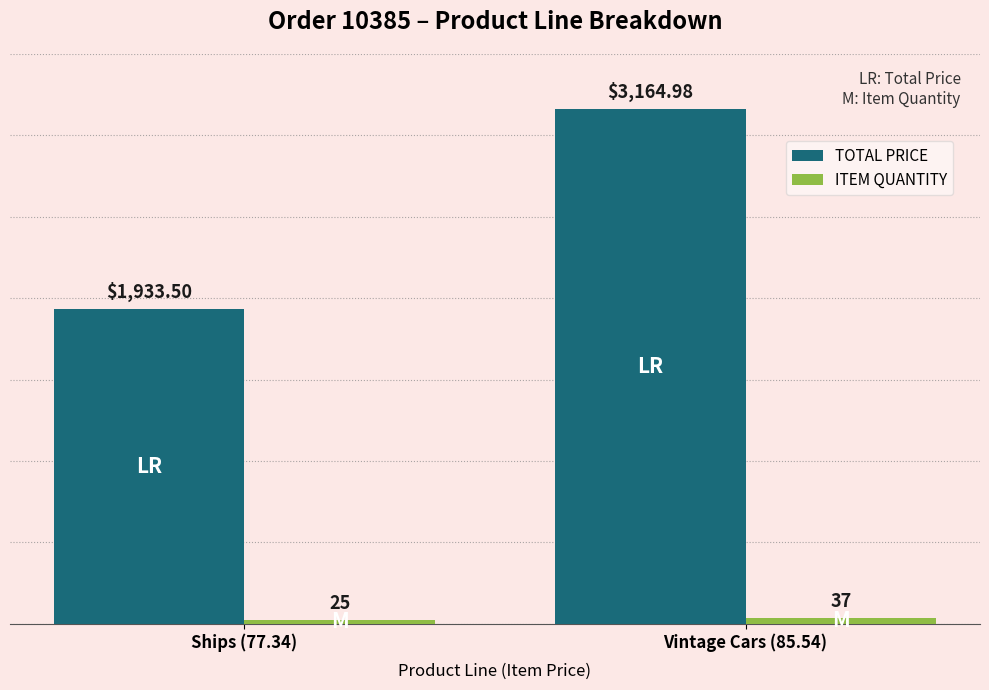

Reading left to right, transcribe all the data shown in this chart.

TOTAL PRICE: Ships (77.34)=1933.5	Vintage Cars (85.54)=3165.0
ITEM QUANTITY: Ships (77.34)=25.0	Vintage Cars (85.54)=37.0